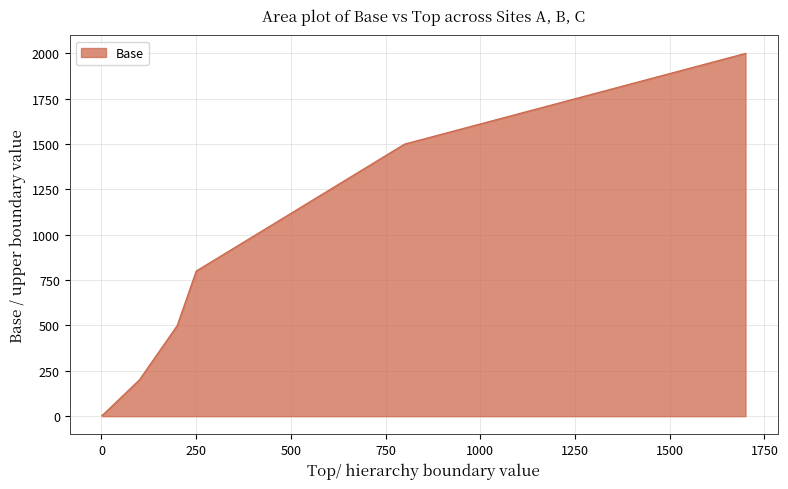

What is the difference between the maximum and minimum values?

1995